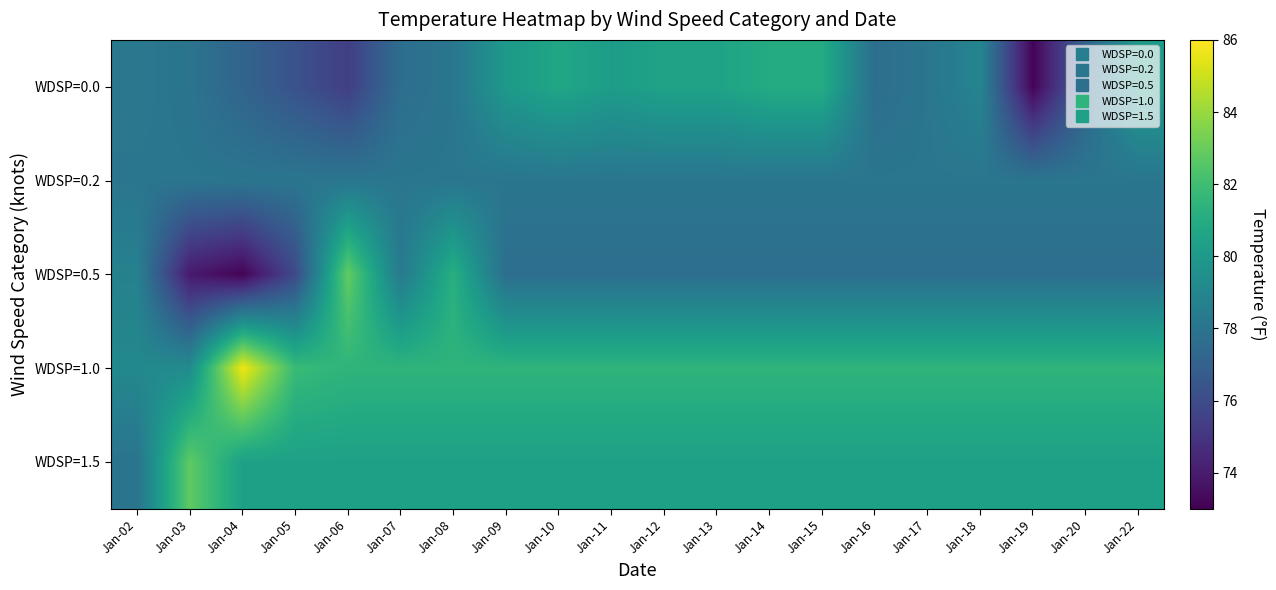

Rank the series at Jan-10 from lowest to highest value.

WDSP=0.5, WDSP=0.2, WDSP=1.5, WDSP=0.0, WDSP=1.0